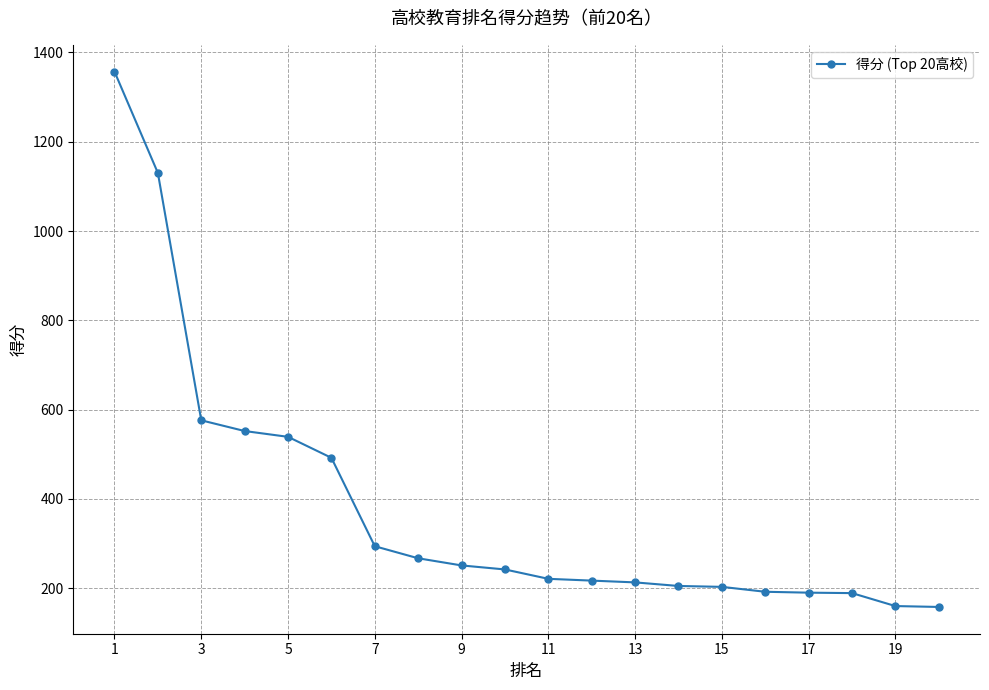

How many lines are shown in the chart?

1